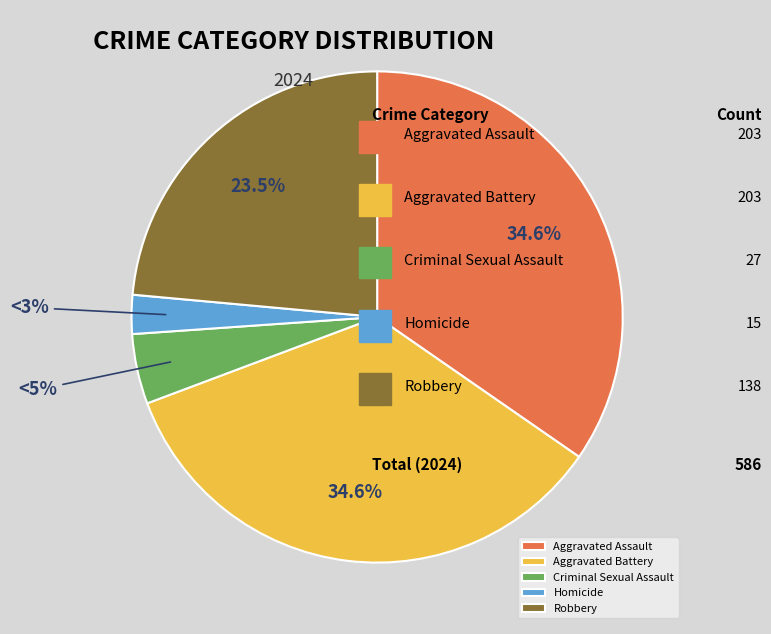

How many segments does this pie chart have?

5